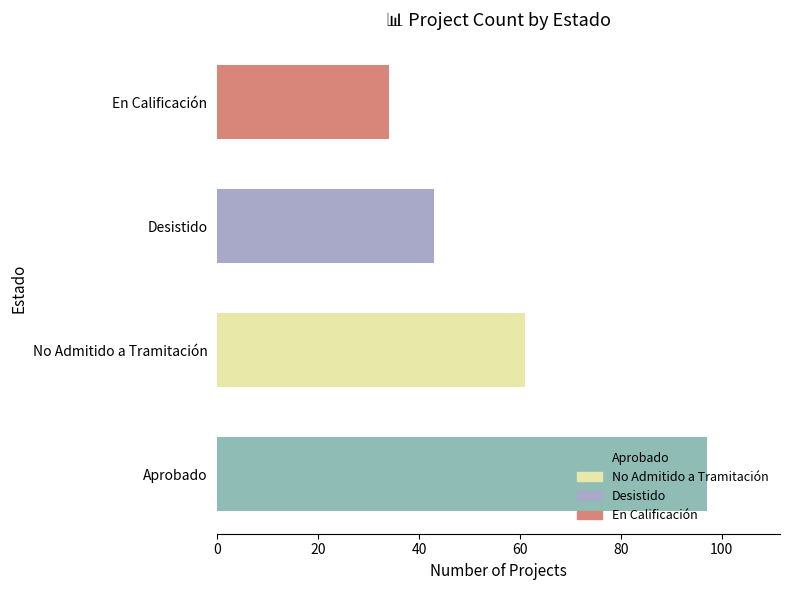

Count the values in the range 43 to 97.

3